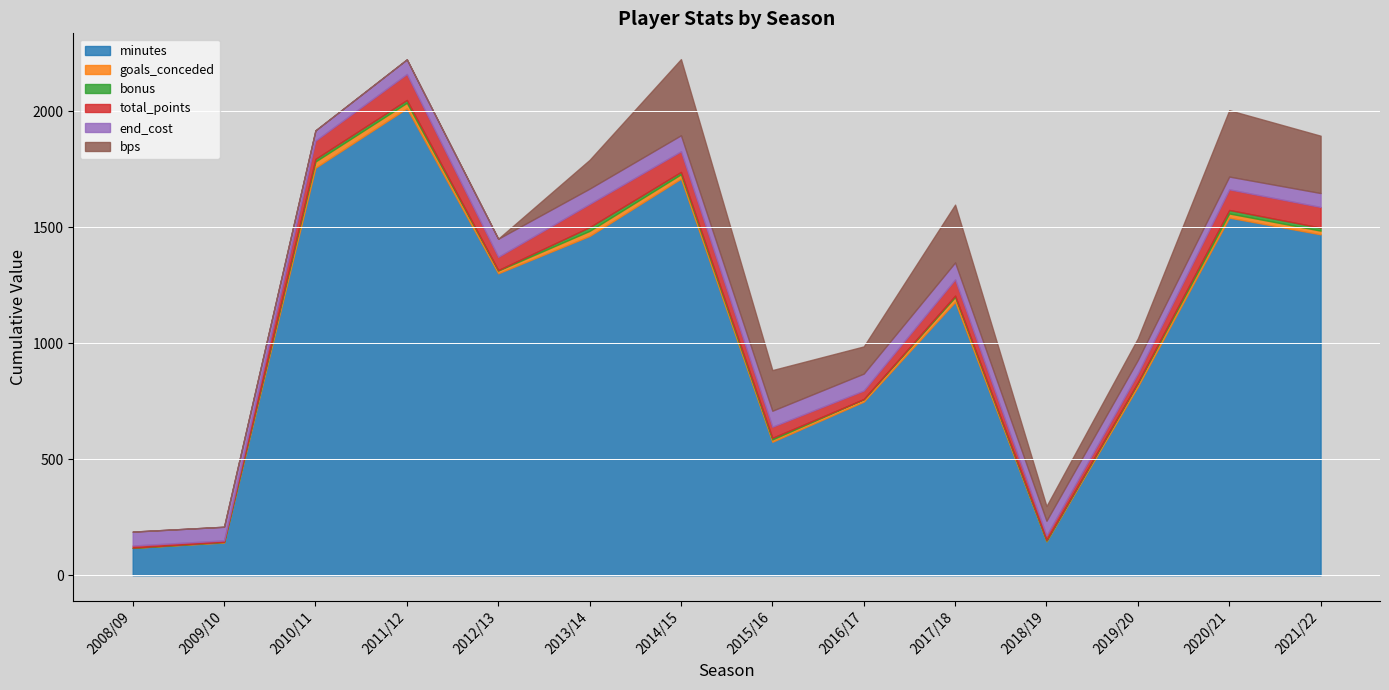

How many lines are shown in the chart?

6